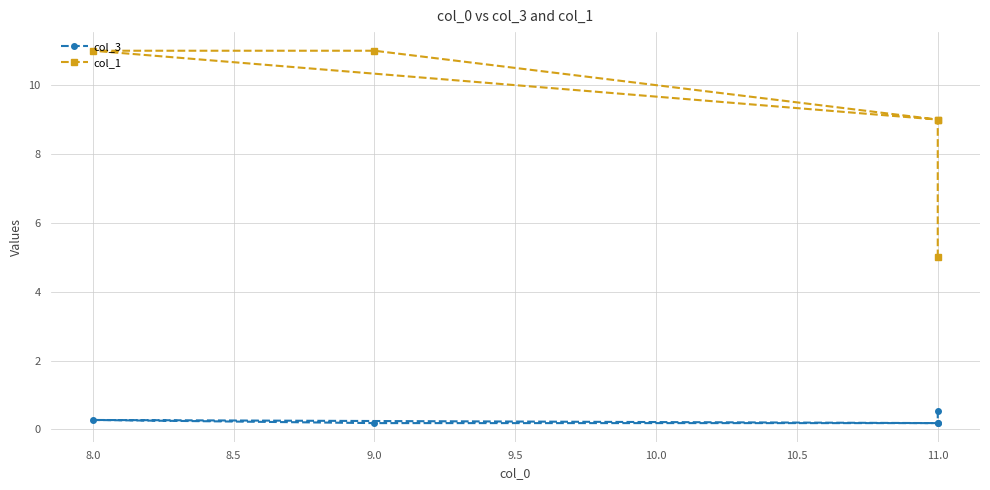

Reading right to left, transcribe all the data shown in this chart.

col_3: 0.2	0.3	0.2	0.2	0.5
col_1: 9.0	11.0	11.0	9.0	5.0